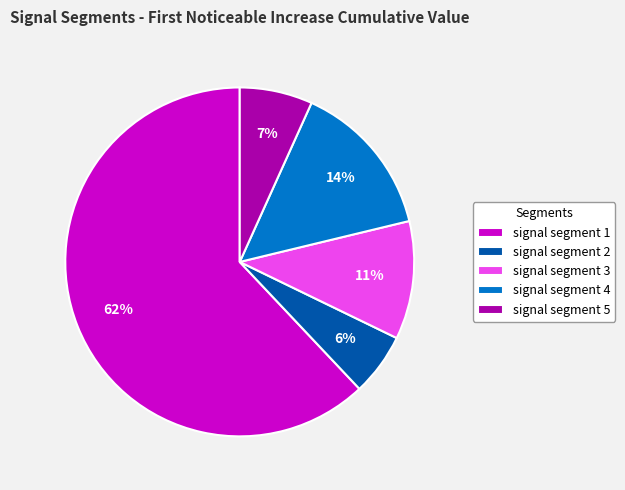

How many slices are in this pie chart?

5